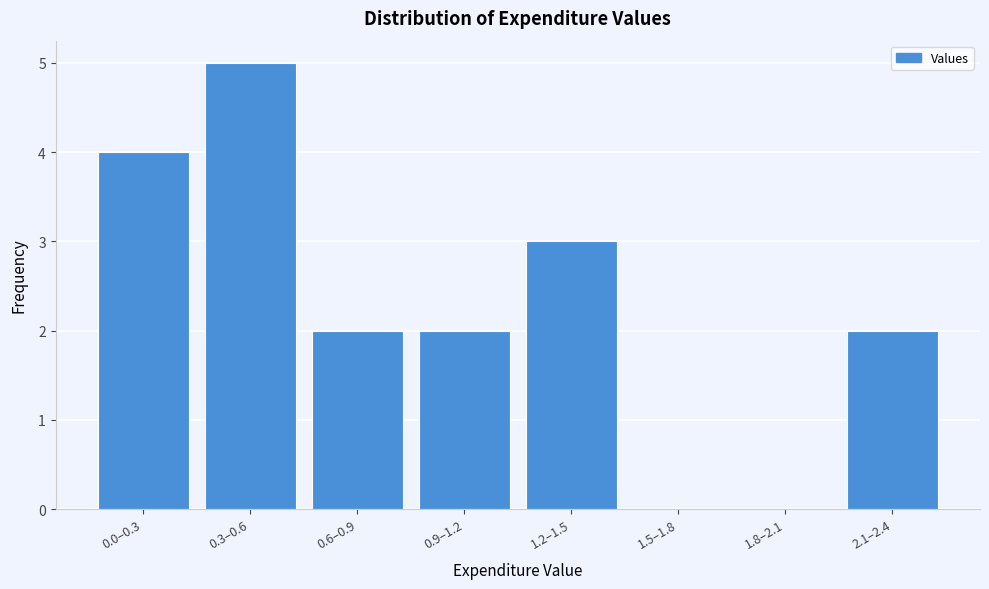

Reading left to right, list all the values displayed in this chart.

0.0–0.3=4	0.3–0.6=5	0.6–0.9=2	0.9–1.2=2	1.2–1.5=3	1.5–1.8=0	1.8–2.1=0	2.1–2.4=2